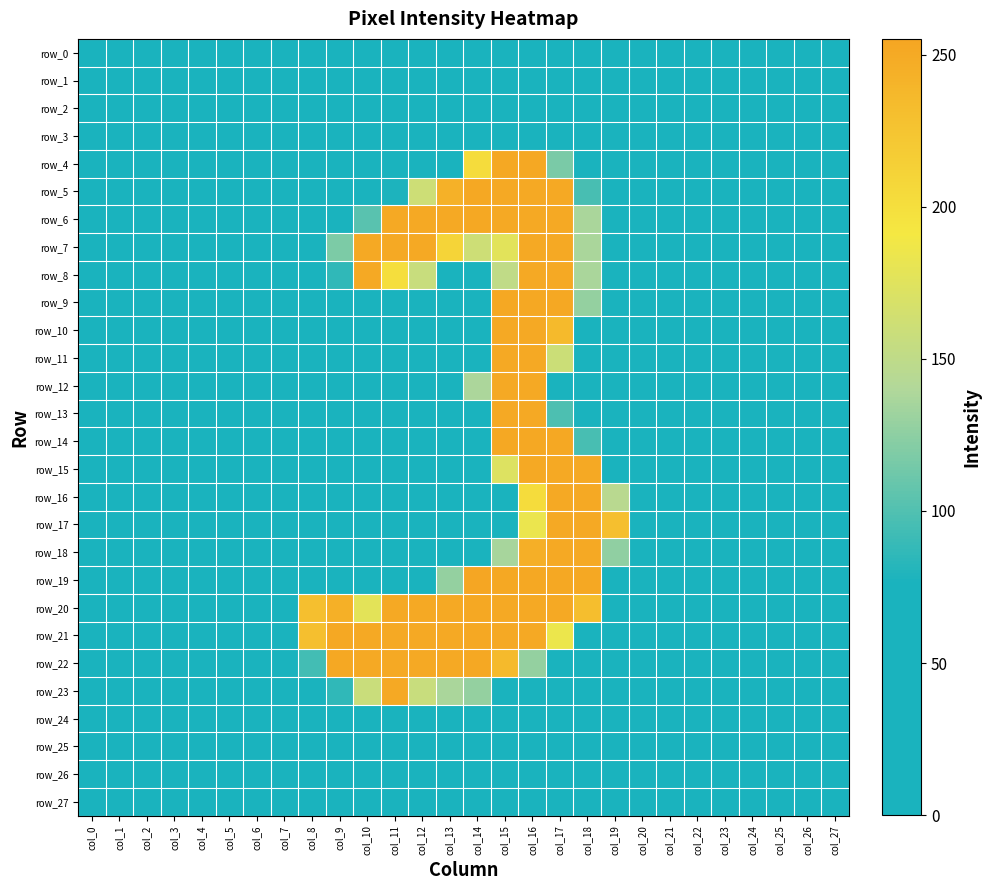

At col_24, list the series in order from smallest to largest.

row_0, row_1, row_2, row_3, row_4, row_5, row_6, row_7, row_8, row_9, row_10, row_11, row_12, row_13, row_14, row_15, row_16, row_17, row_18, row_19, row_20, row_21, row_22, row_23, row_24, row_25, row_26, row_27